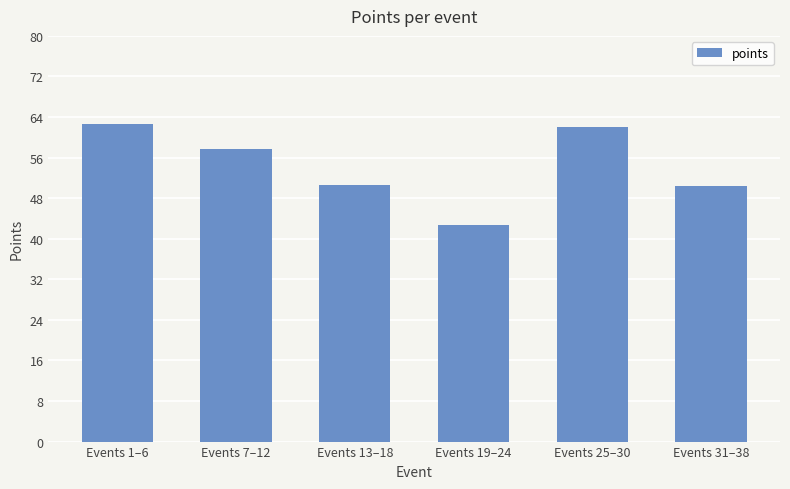

What value does the data have at Events 19–24?

42.8